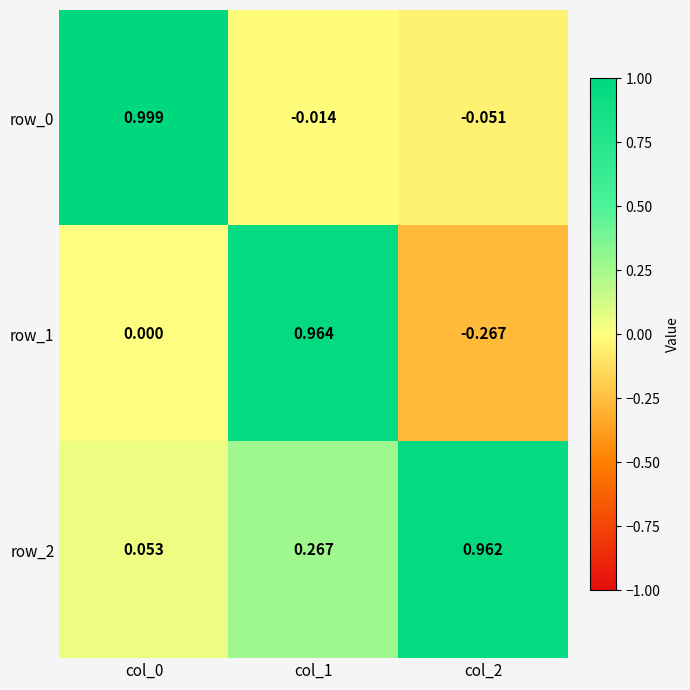

Reading left to right, list all the values displayed in this chart.

row_0: 1.0	-0.0	-0.1
row_1: 0.0	1.0	-0.3
row_2: 0.1	0.3	1.0